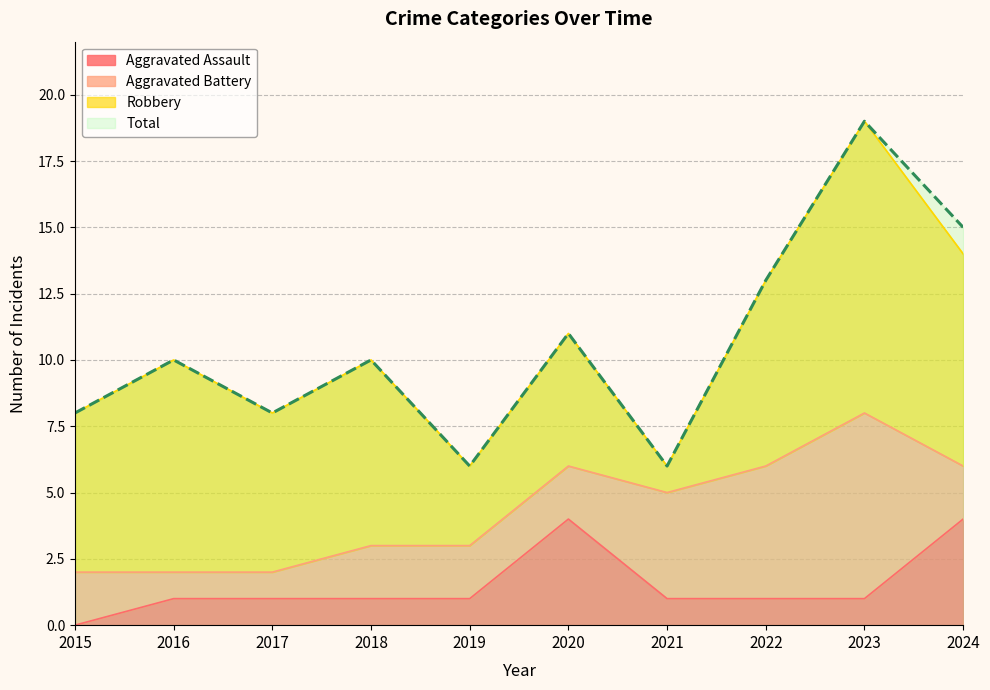

List the labels in order of Total value, largest first.

2023, 2024, 2022, 2020, 2016, 2018, 2015, 2017, 2019, 2021